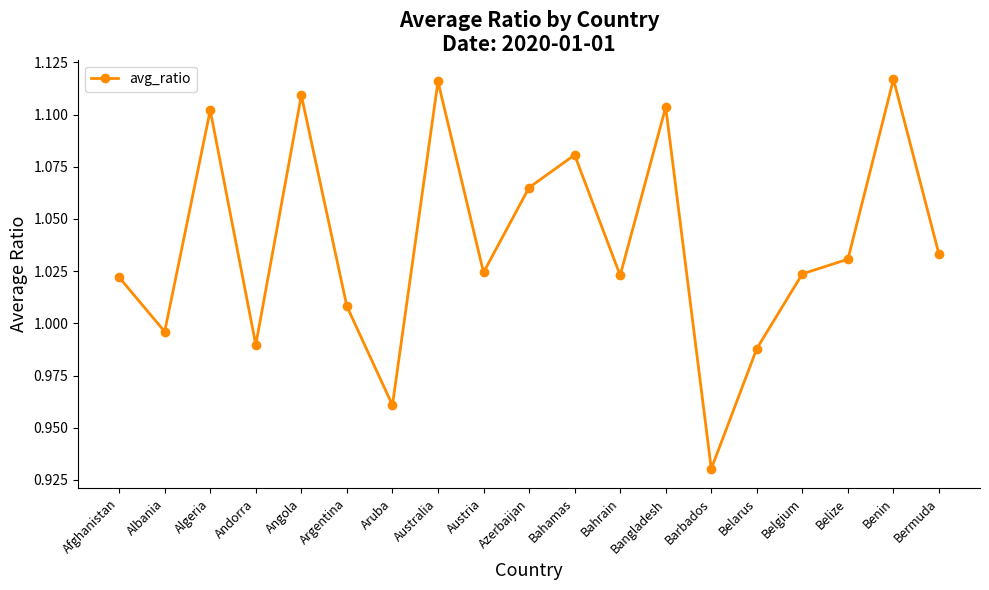

What position from the left is Austria?

9